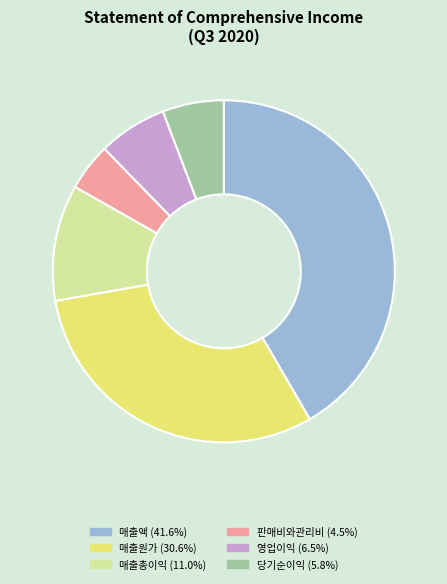

Which slice is the smallest?

판매비와관리비